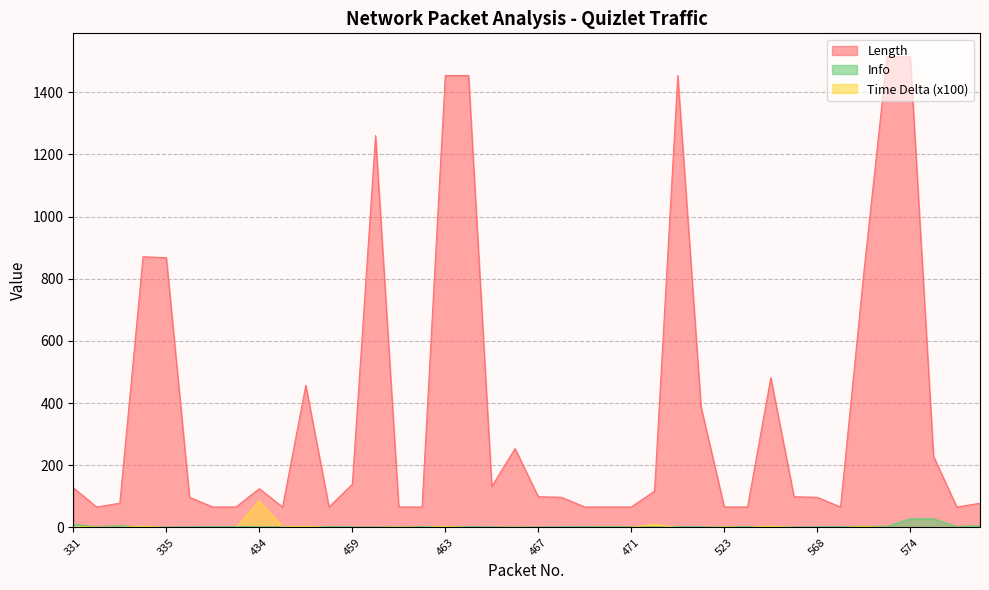

At how many categories does at least one series exceed 633?

9